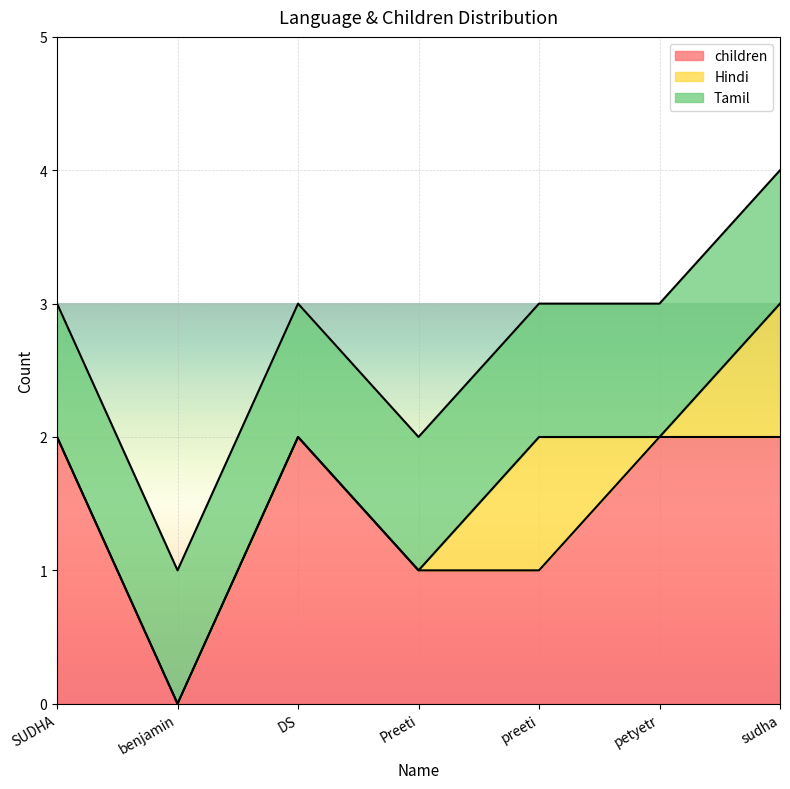

True or false: children has a value of 3 at DS.

False